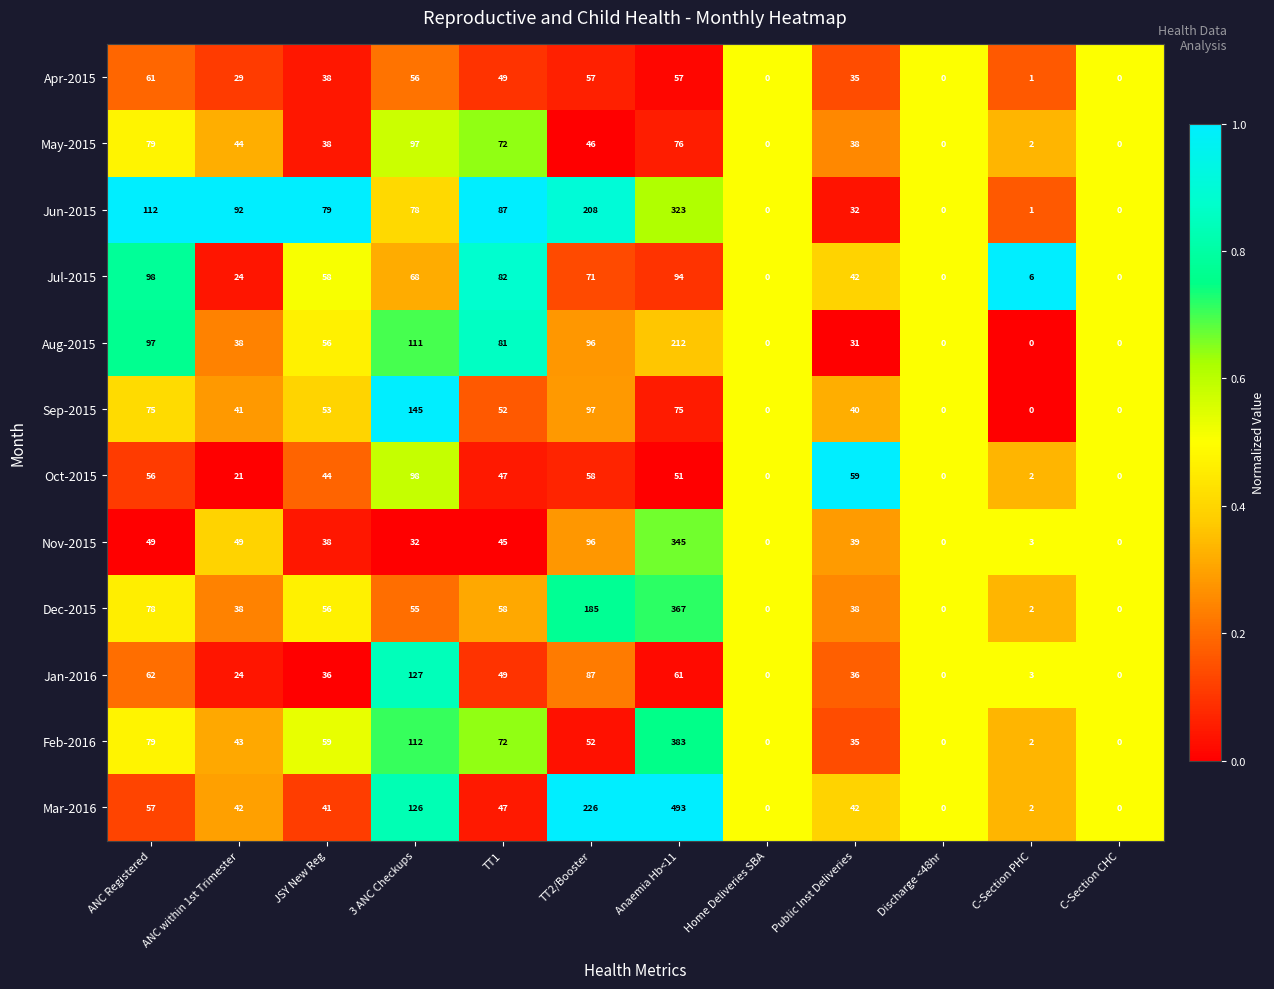

Count the number of categories in the chart.

12